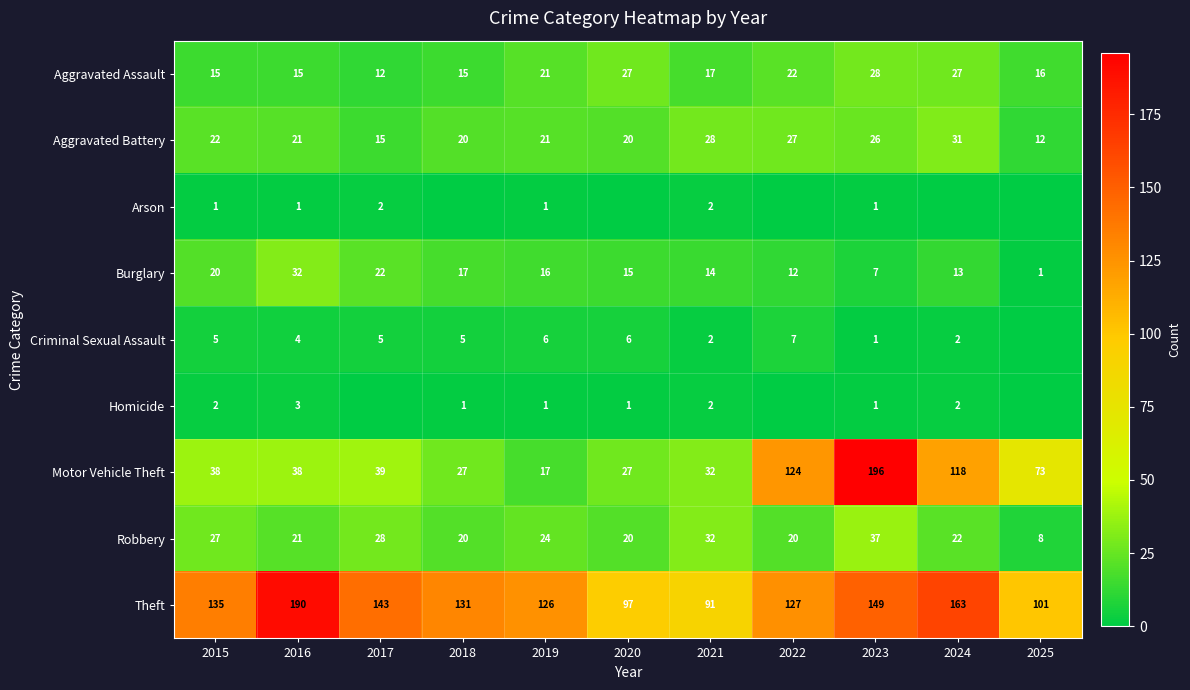

What value does the Aggravated Assault series have at 2024, to the nearest 10?

30